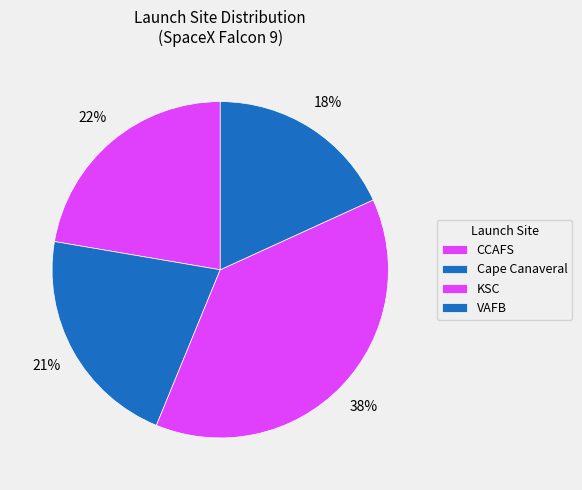

How many segments does this pie chart have?

4